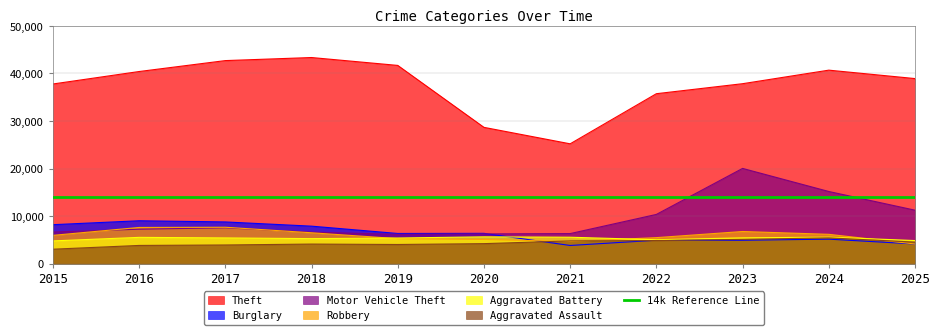

What is the difference between the maximum and second lowest values in the Aggravated Battery series?

787